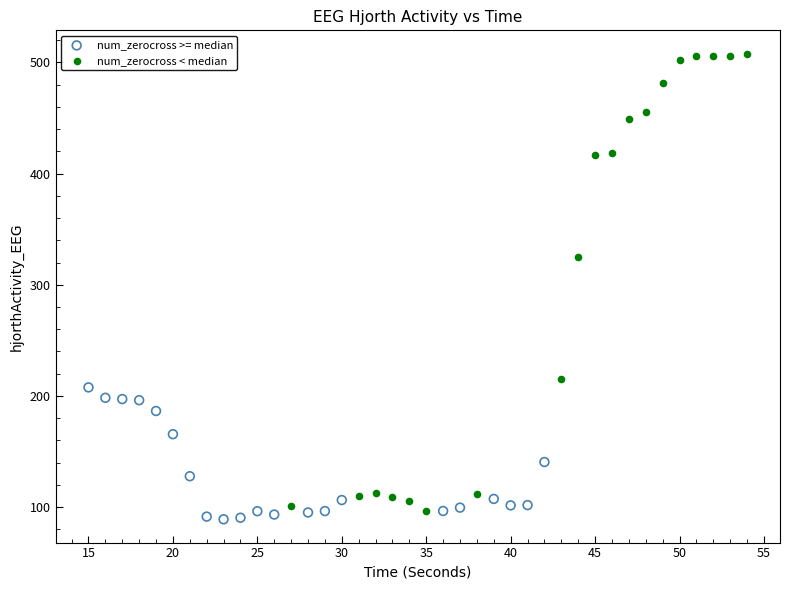

Which series has the widest spread of Y values?

num_zerocross < median